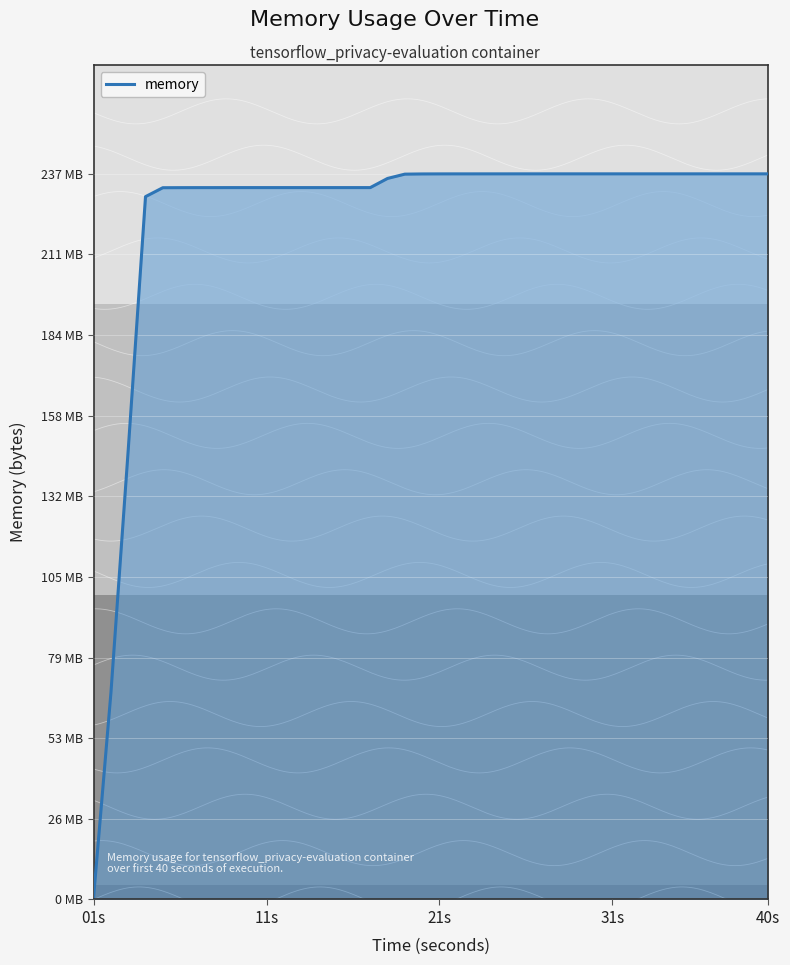

Which label corresponds to the largest value in the chart?

25